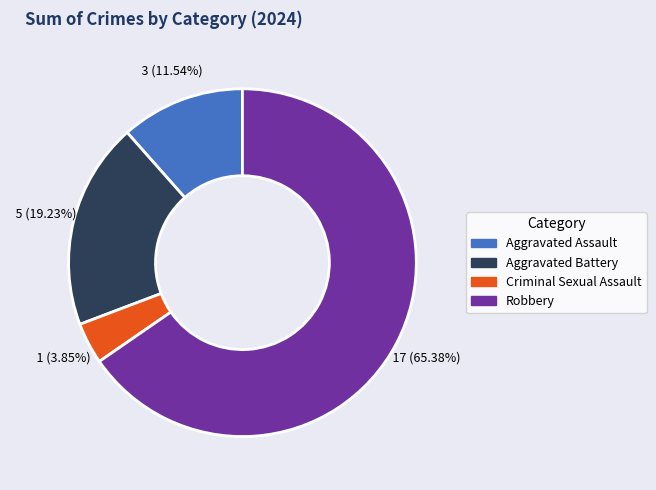

How many segments does this pie chart have?

4